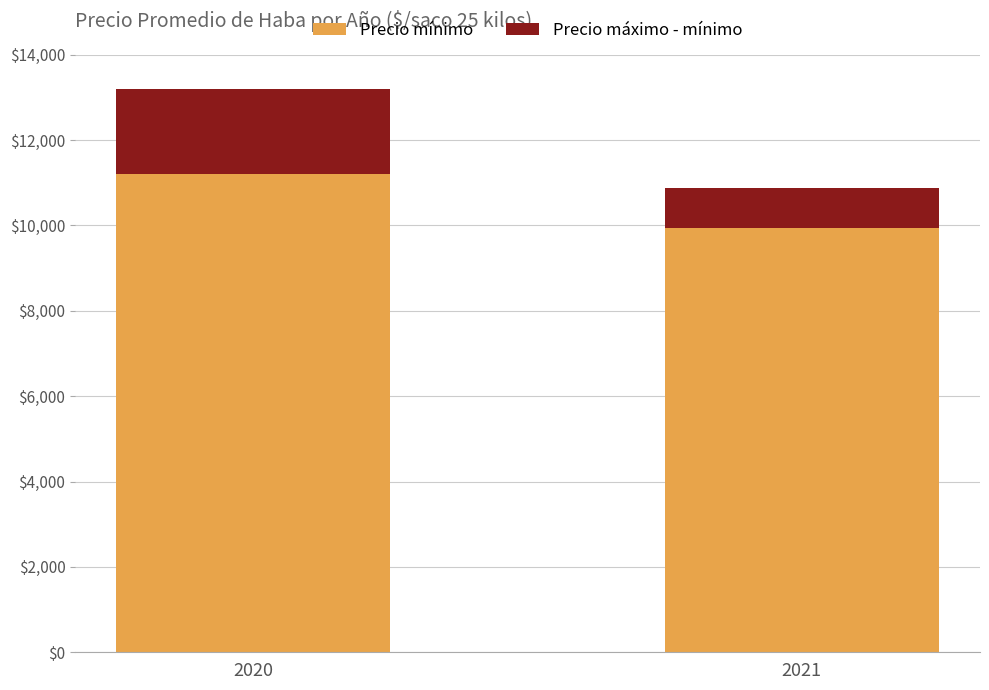

How many data points in Precio mínimo are less than 11200?

1